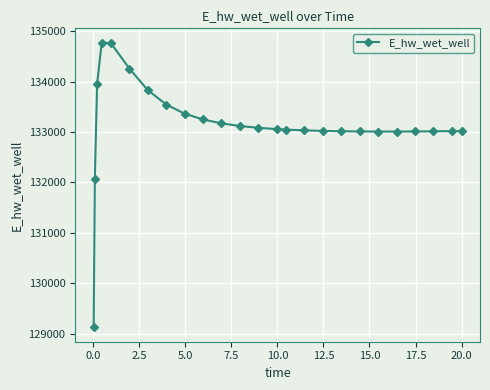

What is the difference between the maximum and minimum values?

5649.5